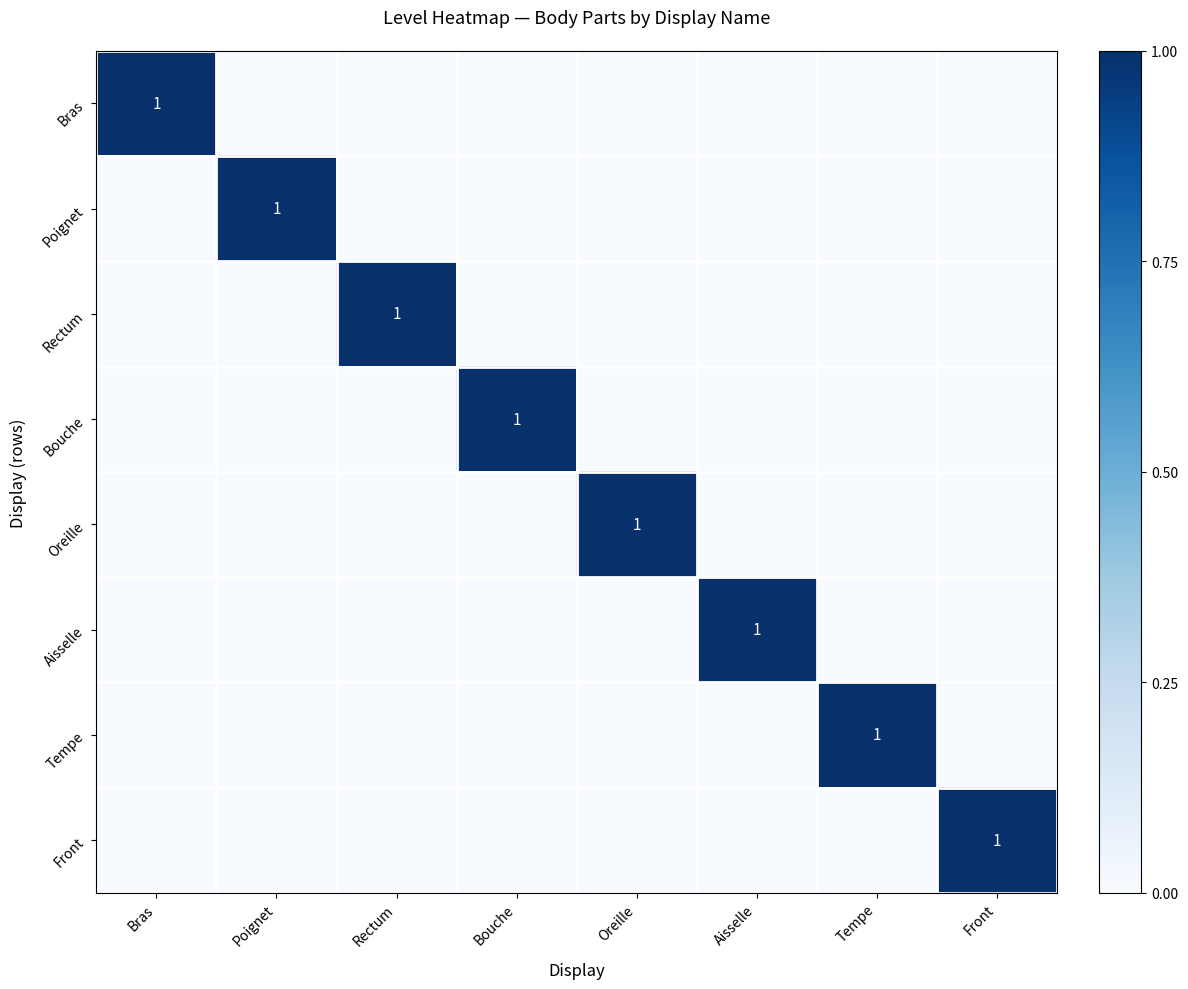

The Front series shows 1 at Front. True or false?

True